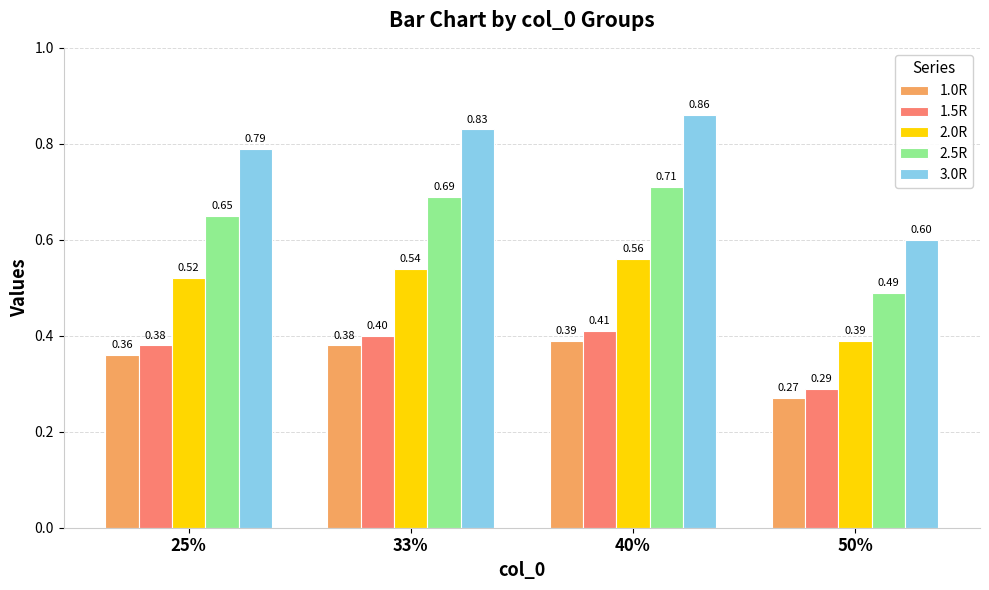

Is the value of 3.0R at 25% greater than the value of 2.0R at 50%?

Yes